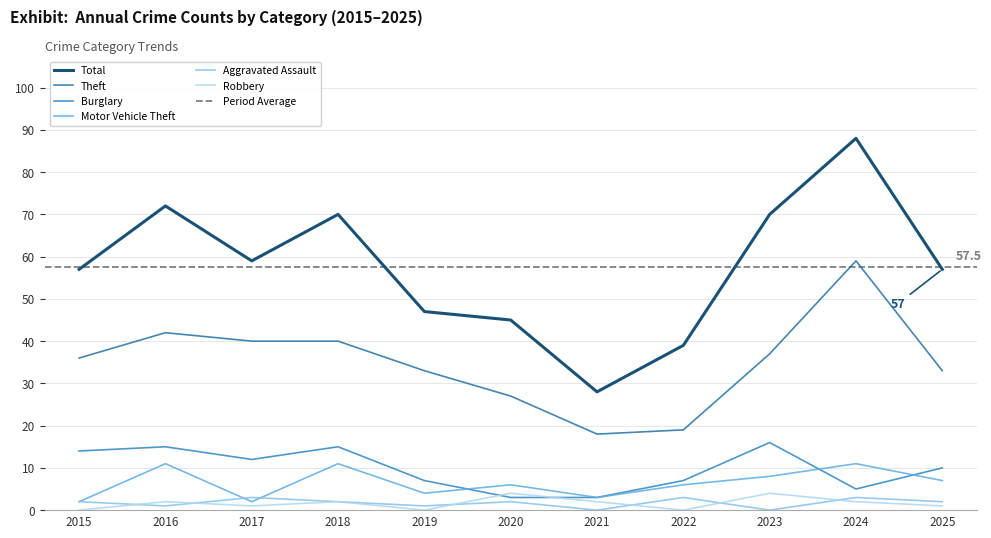

Is this an area chart (filled region under the line)?

No